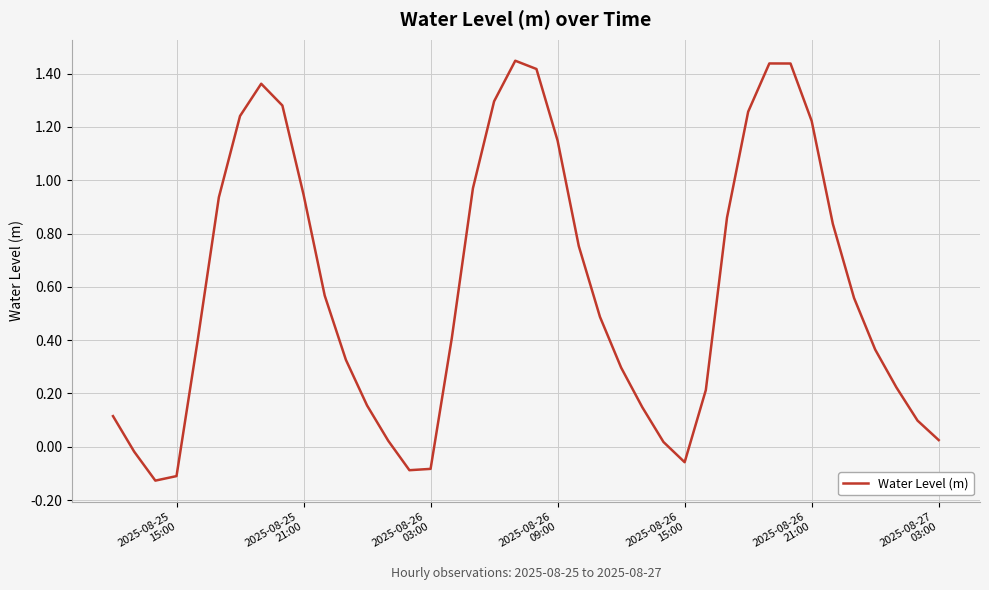

What is the difference between the maximum and minimum values?

1.6